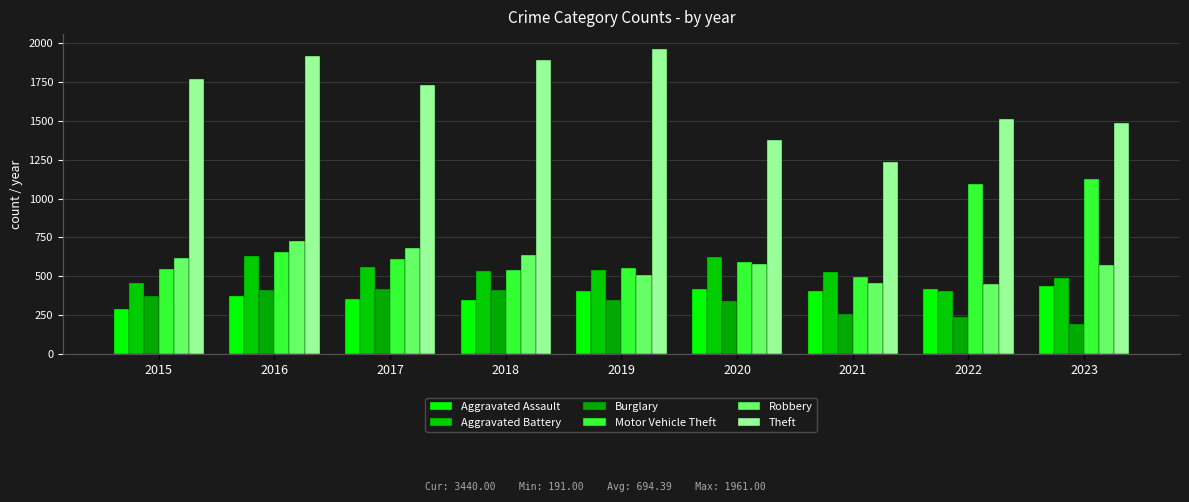

How many groups of bars are there?

9